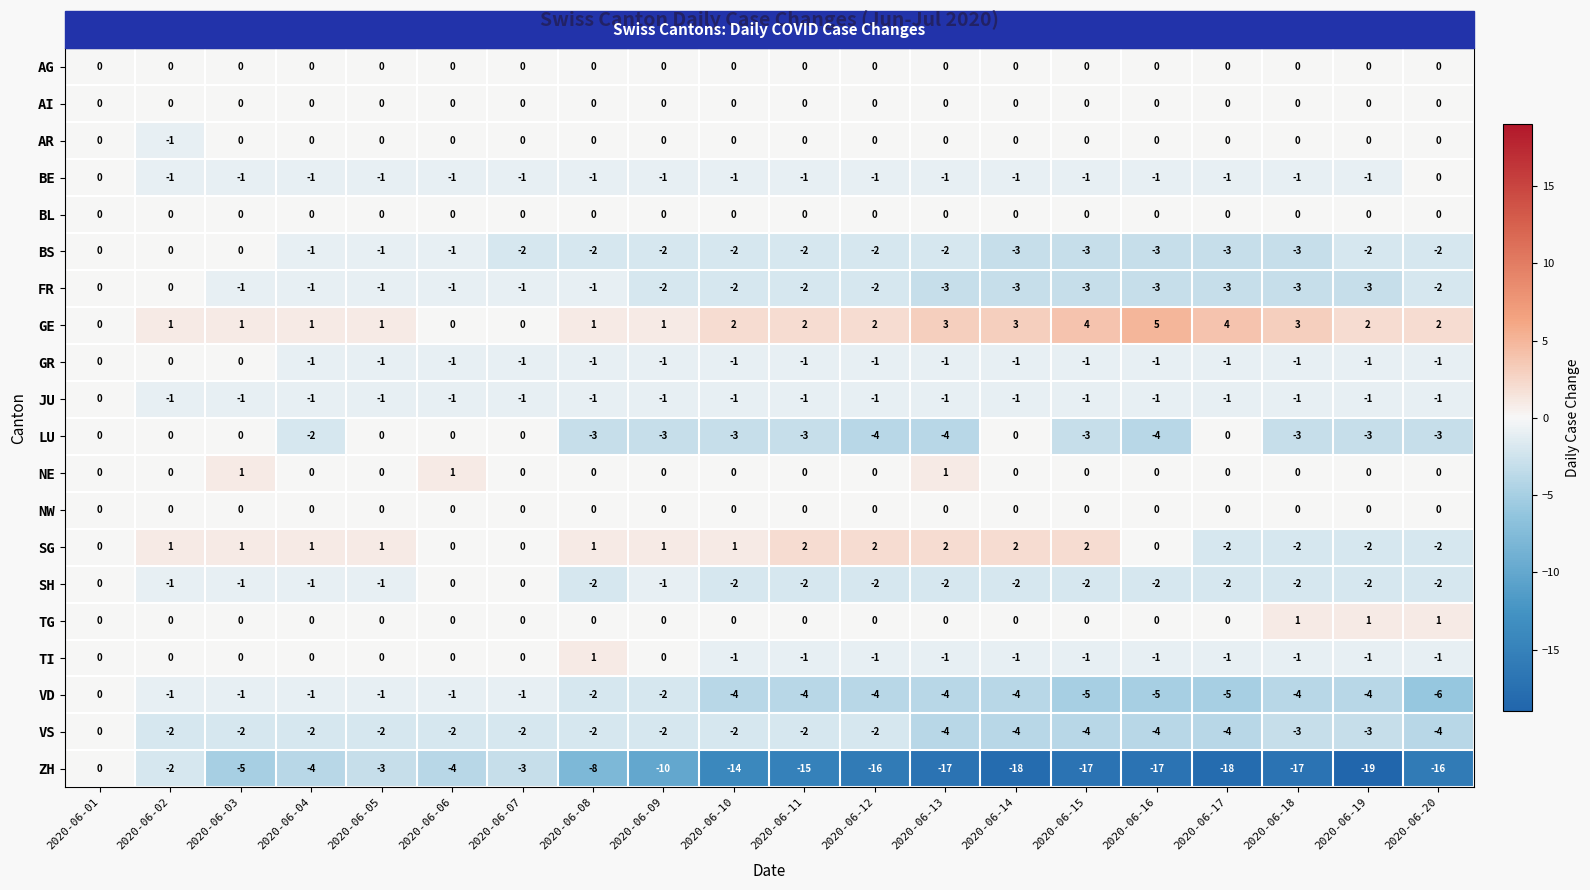

Which series has the widest spread of values?

ZH